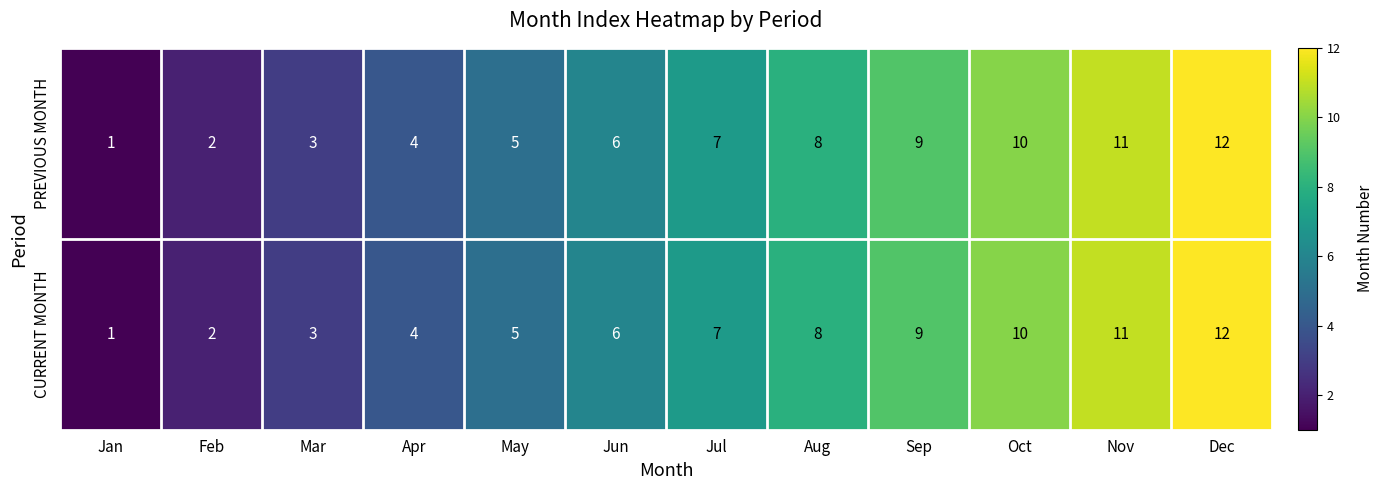

At which label does CURRENT MONTH reach its peak?

Dec